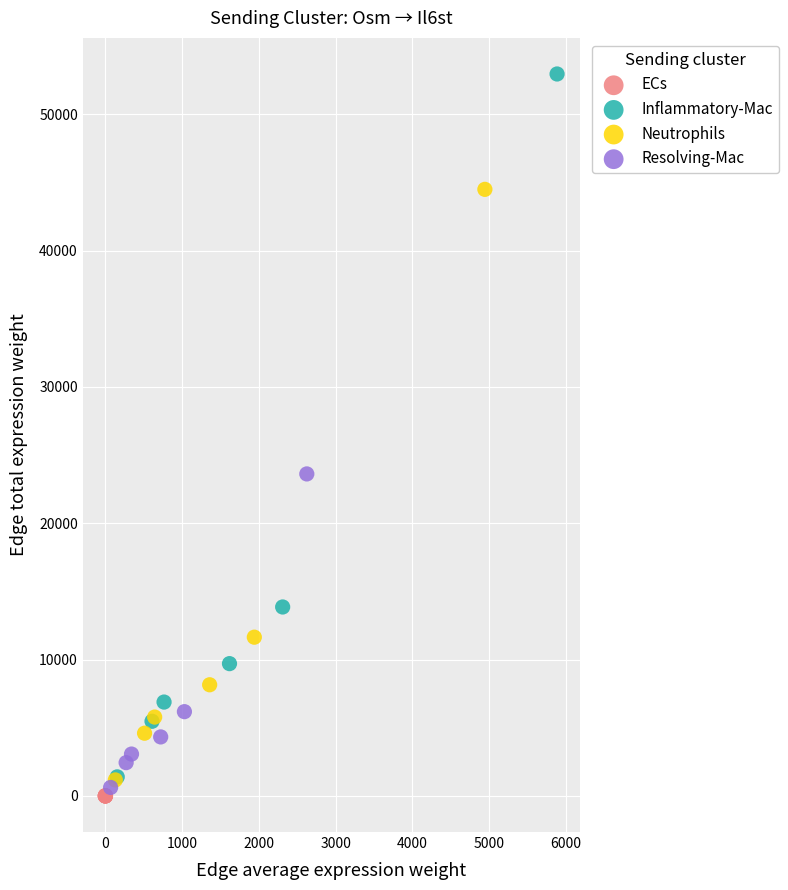

What are all the series names shown in the legend?

ECs, Inflammatory-Mac, Neutrophils, Resolving-Mac